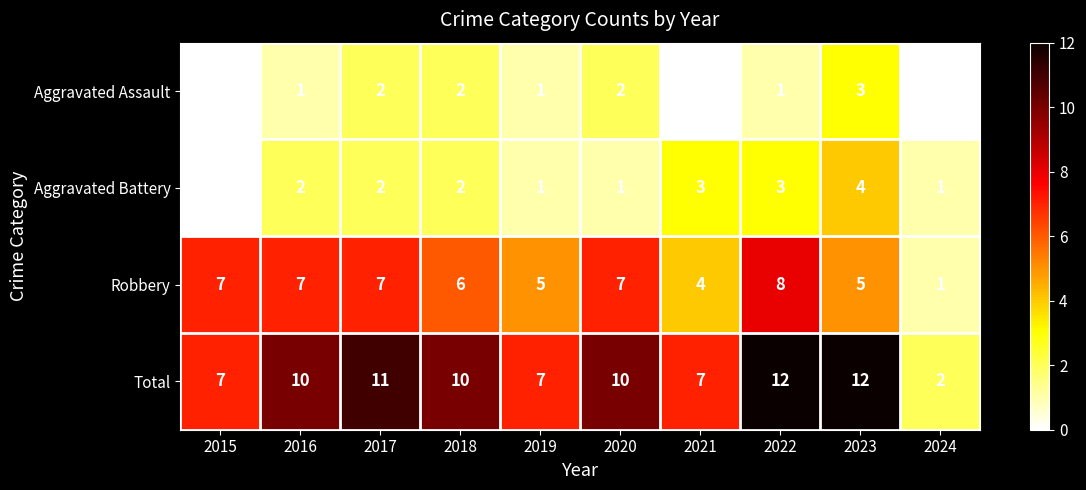

How many series are shown in this chart?

4